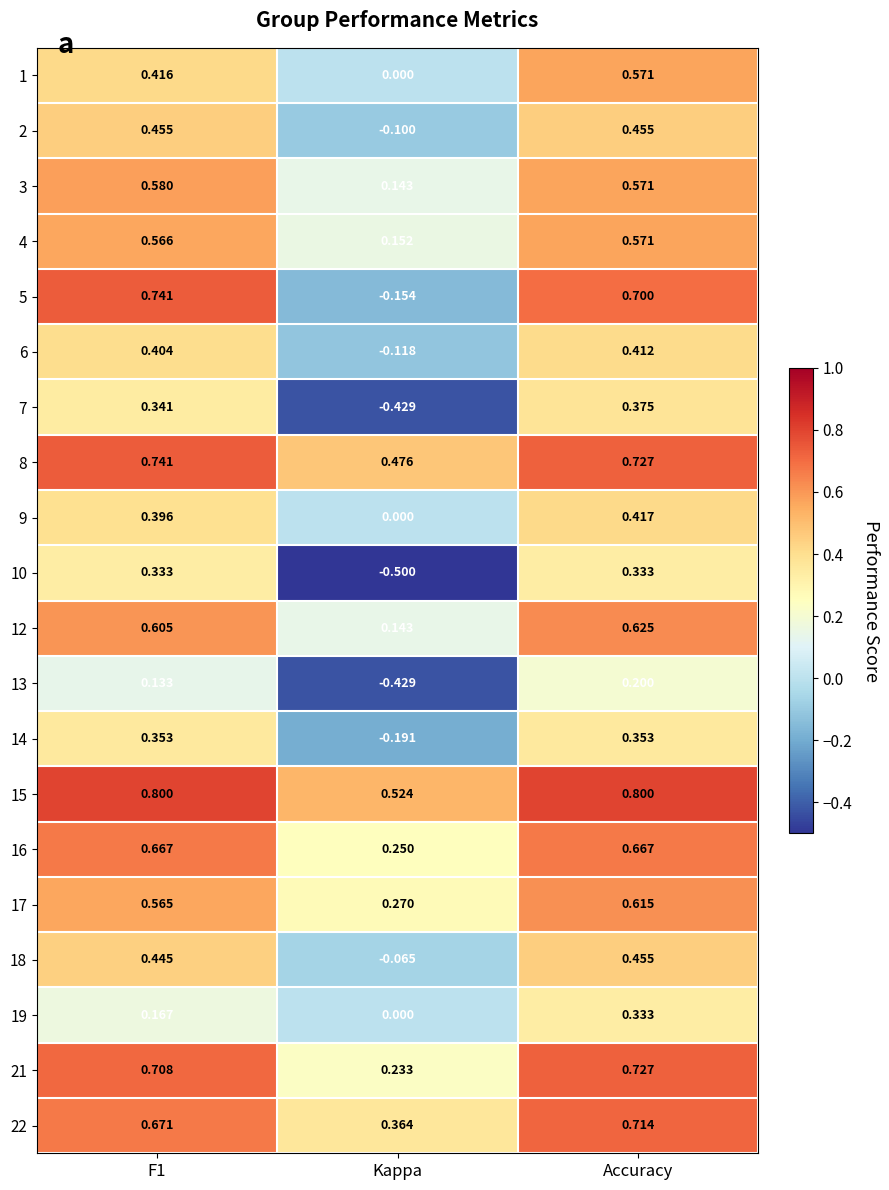

Where is 4 nearest to the value 0?

Kappa